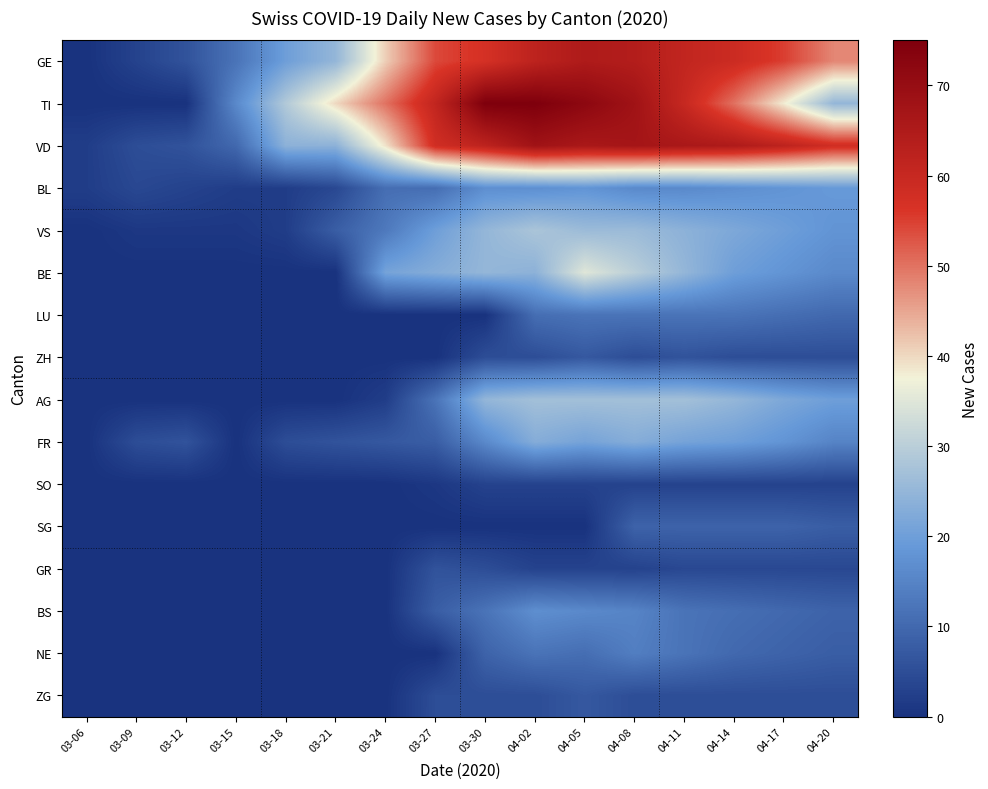

How many categories are shown in the chart?

16